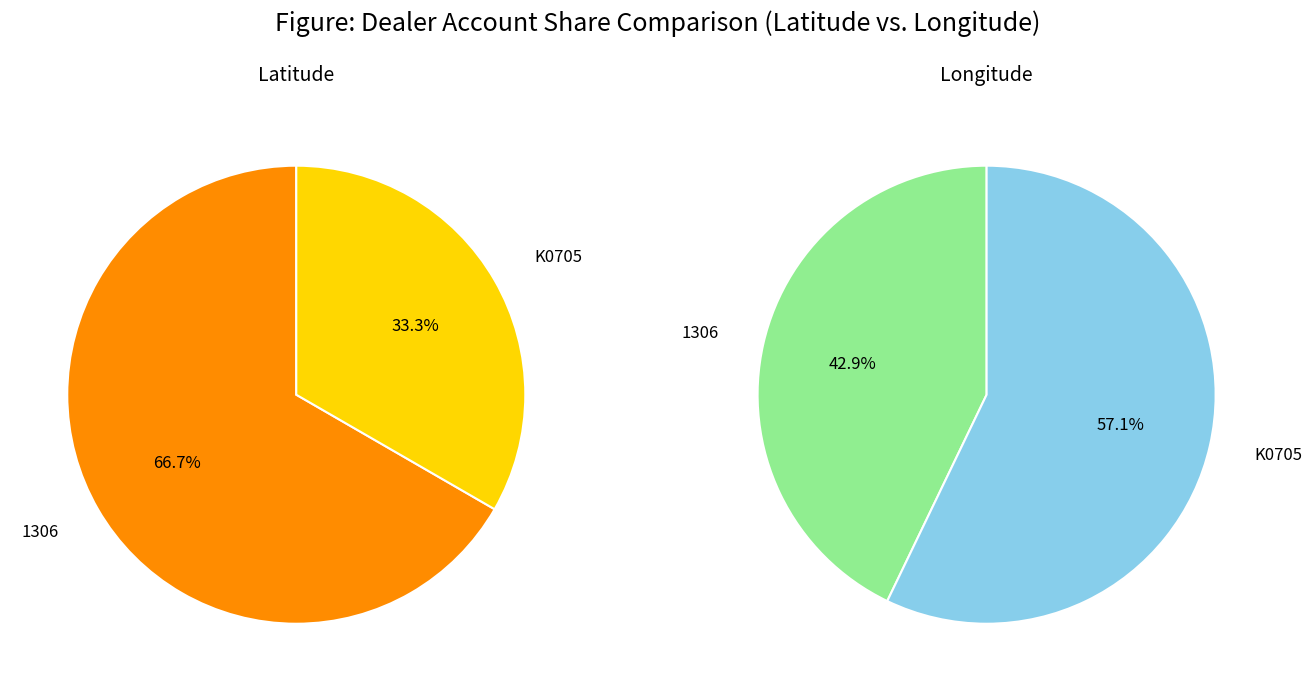

Rank the categories by value from lowest to highest.

K0705, 1306